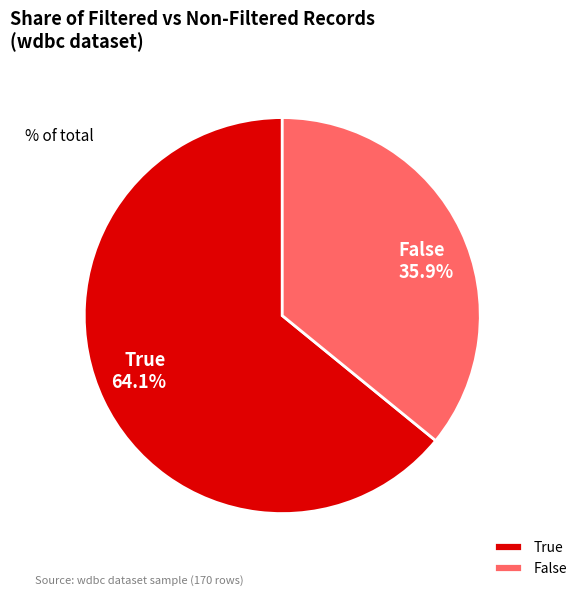

How many segments does this pie chart have?

2